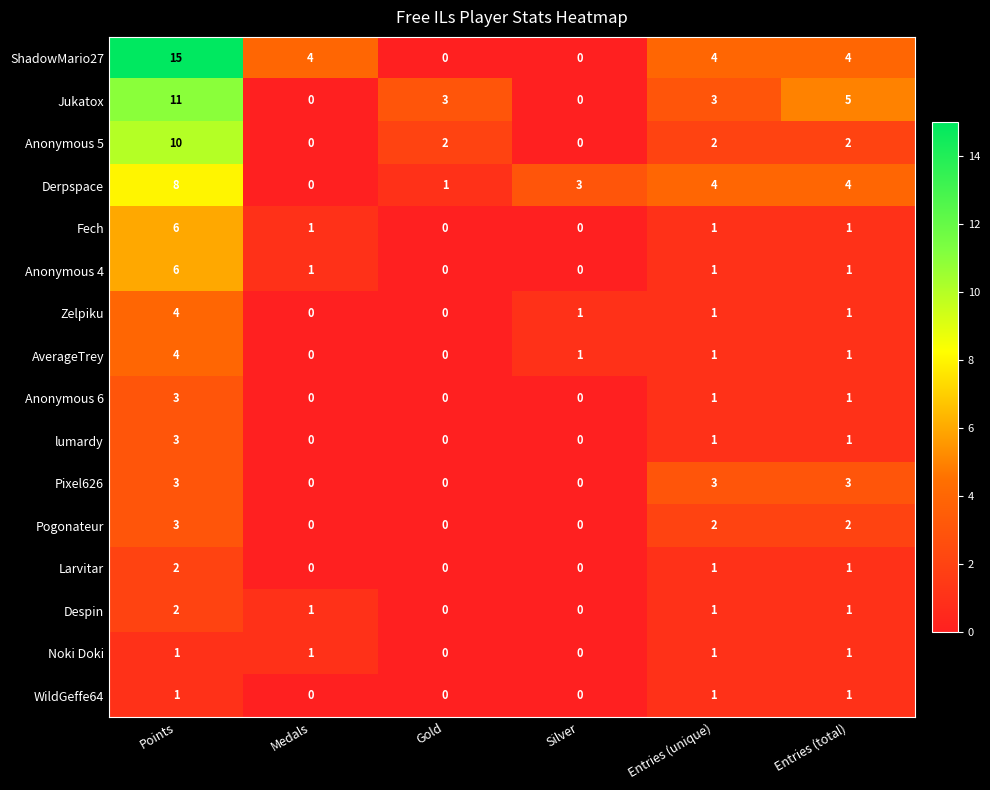

What is the average value of the Derpspace series?

3